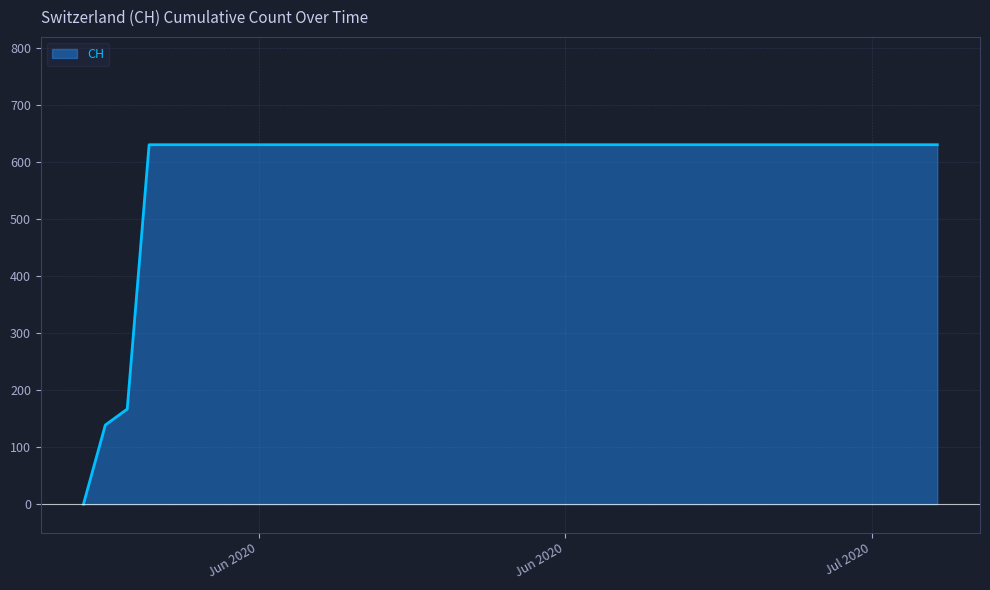

What is the maximum value shown in the chart?

631